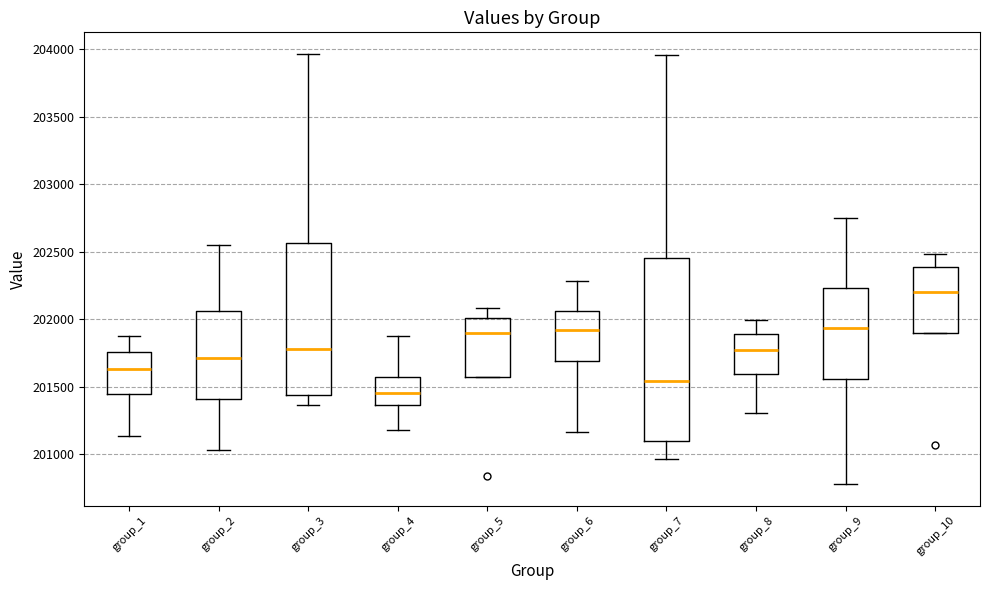

Reading left to right, transcribe this box plot: for each box, give where its median line is, the range the box spans, and where its two whiskers end, as read against the y-axis. The values are not printed on the chart, so give them approximately, as read against the axis.

group_1: median 201650, box 201450 to 201750, whiskers 201150 to 201850
group_2: median 201700, box 201400 to 202050, whiskers 201050 to 202550
group_3: median 201800, box 201450 to 202550, whiskers 201350 to 203950
group_4: median 201450, box 201350 to 201550, whiskers 201200 to 201850
group_5: median 201900, box 201550 to 202000, whiskers 201550 to 202100
group_6: median 201900, box 201700 to 202050, whiskers 201150 to 202300
group_7: median 201550, box 201100 to 202450, whiskers 200950 to 203950
group_8: median 201750, box 201600 to 201900, whiskers 201300 to 202000
group_9: median 201950, box 201550 to 202250, whiskers 200800 to 202750
group_10: median 202200, box 201900 to 202400, whiskers 201900 to 202500